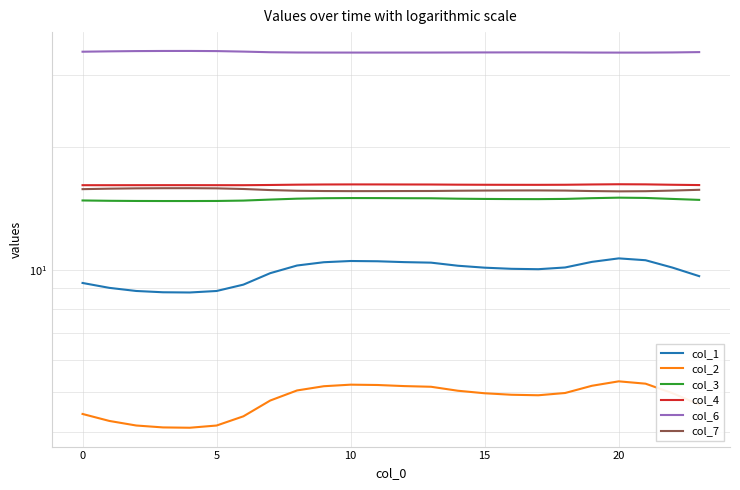

True or false: col_2 and col_6 intersect in this chart.

False